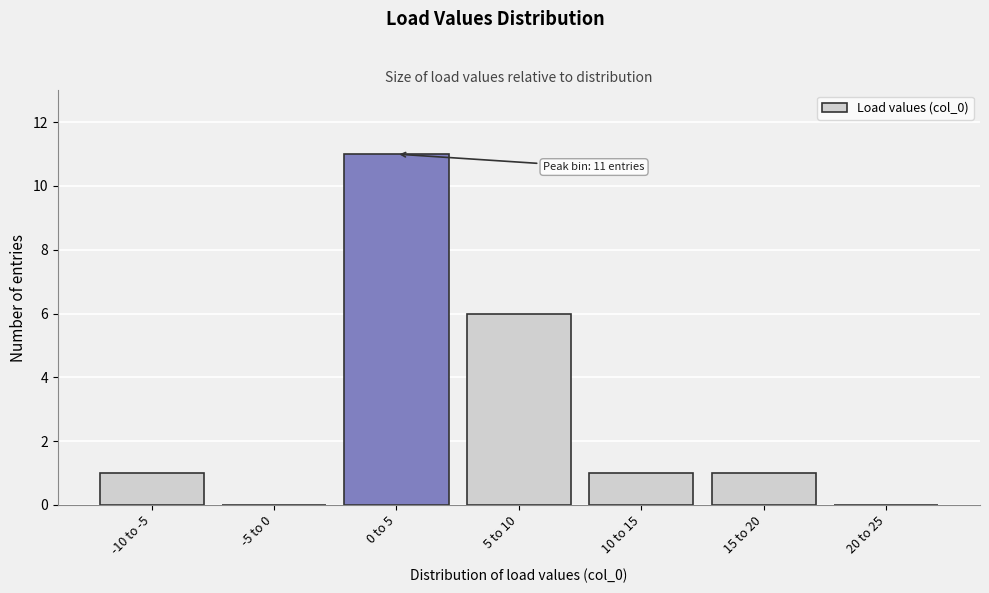

Reading left to right, extract all data points from this chart.

-10 to -5=1	-5 to 0=0	0 to 5=11	5 to 10=6	10 to 15=1	15 to 20=1	20 to 25=0